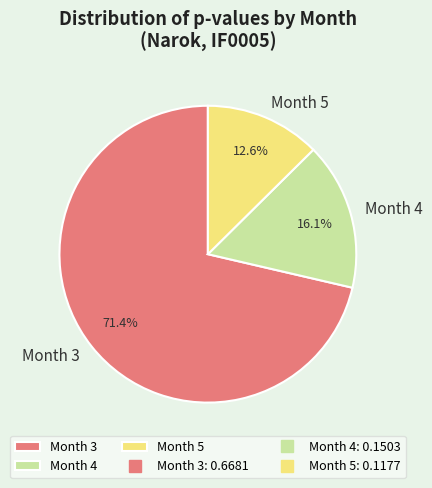

Rank the categories by value from lowest to highest.

Month 5, Month 4, Month 3